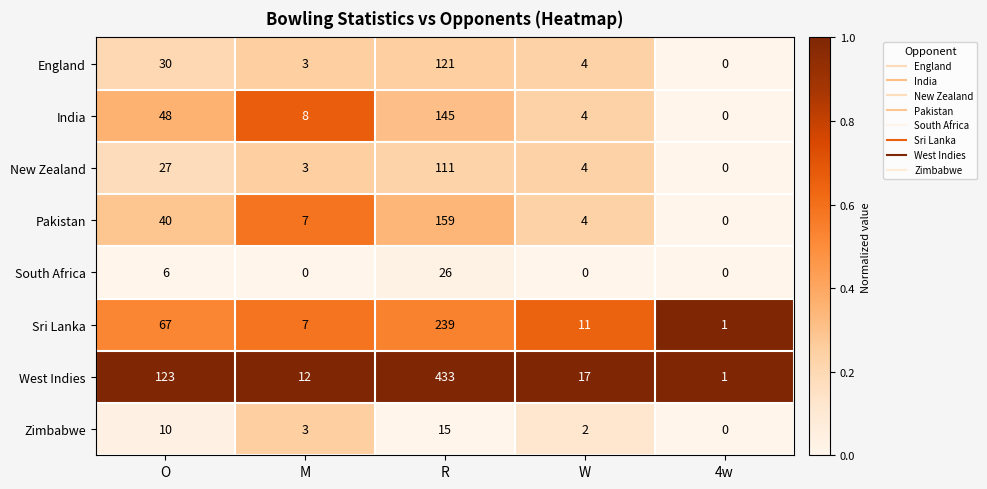

How many data points does each series have?

5